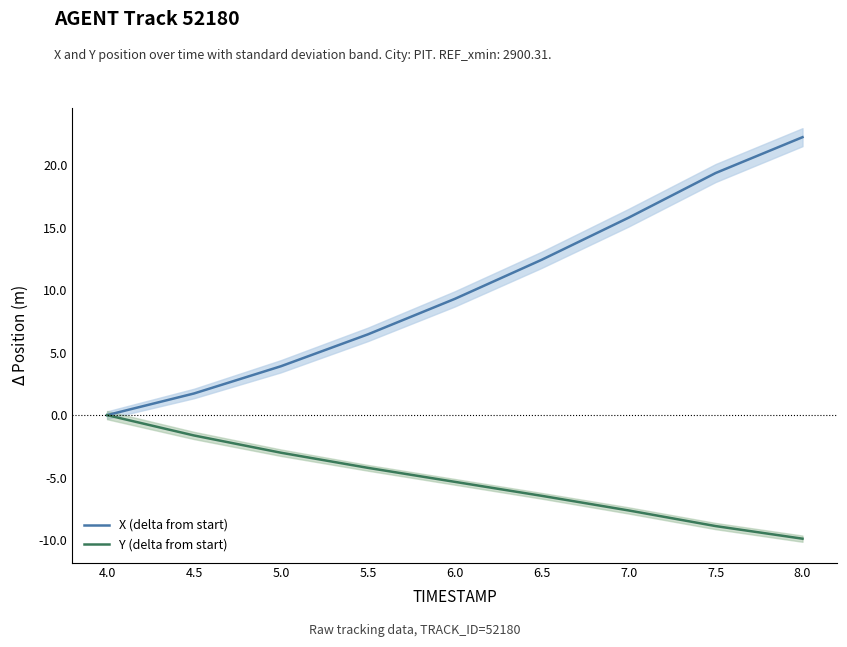

Does the chart have visible grid lines?

No